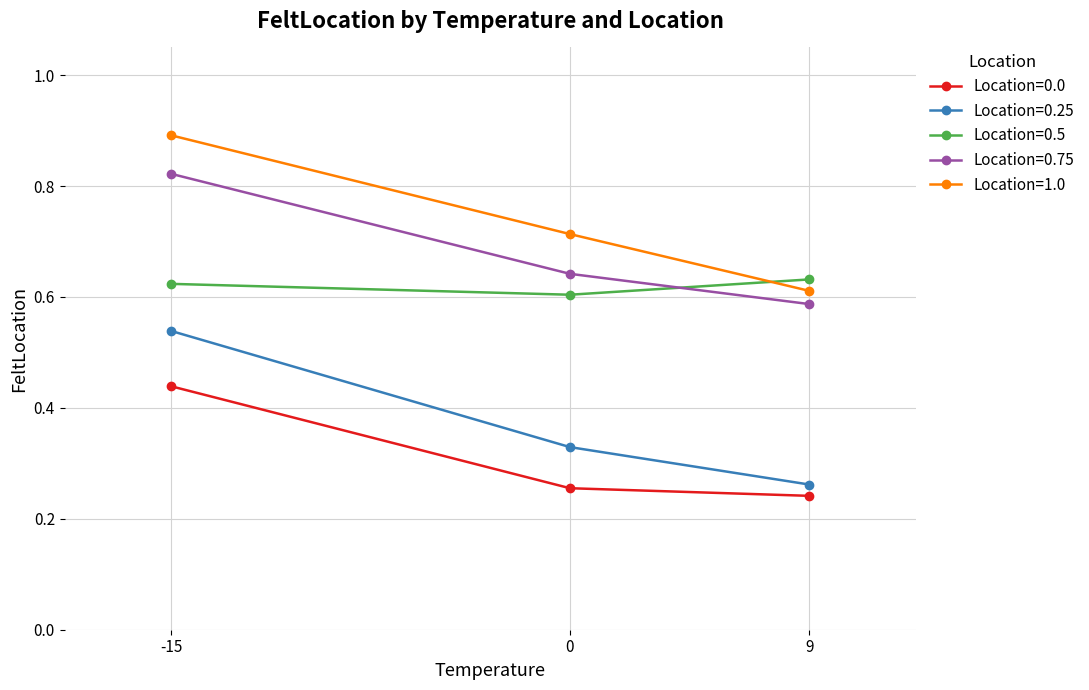

How many lines are shown in the chart?

5